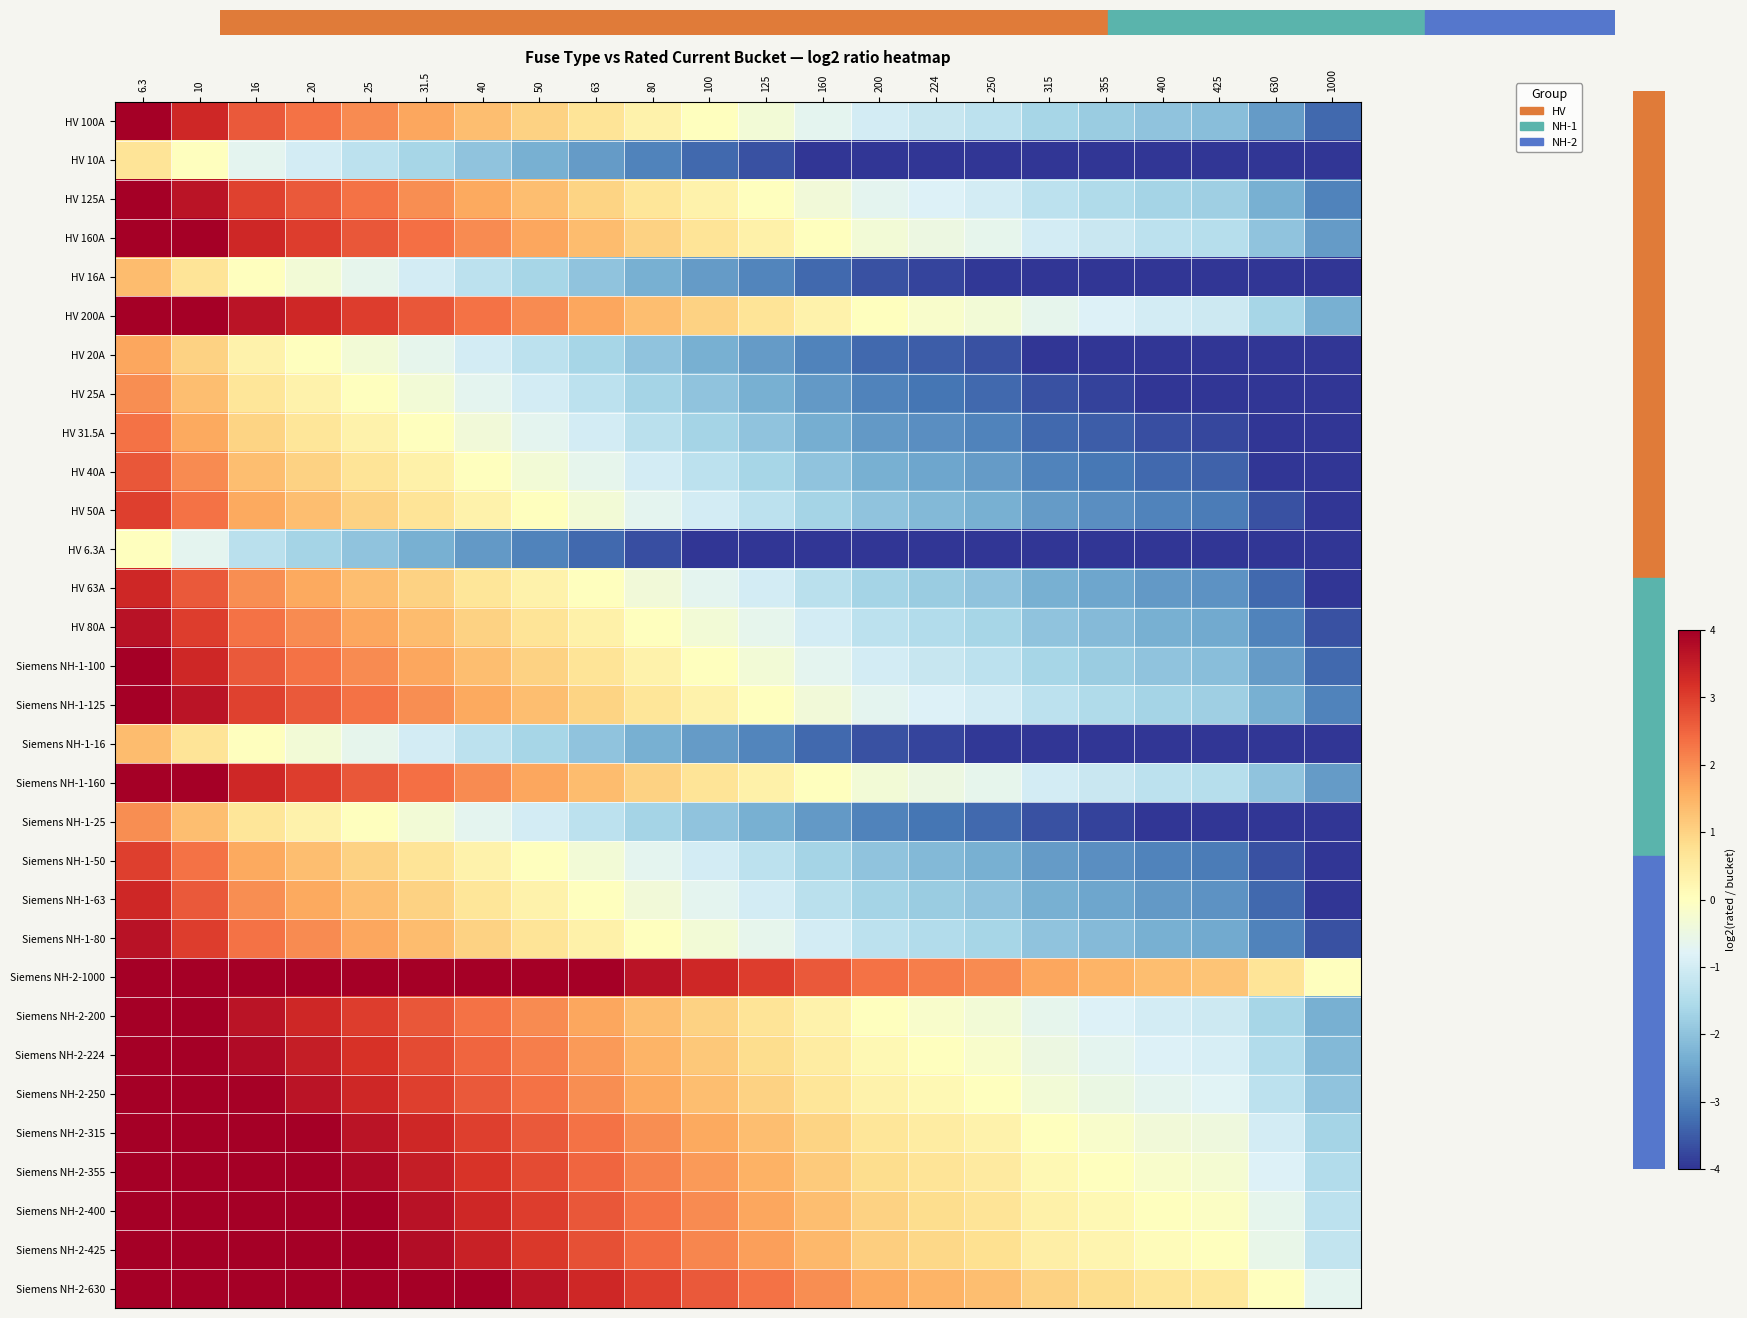

What is the total value across all series at 425?

-65.0